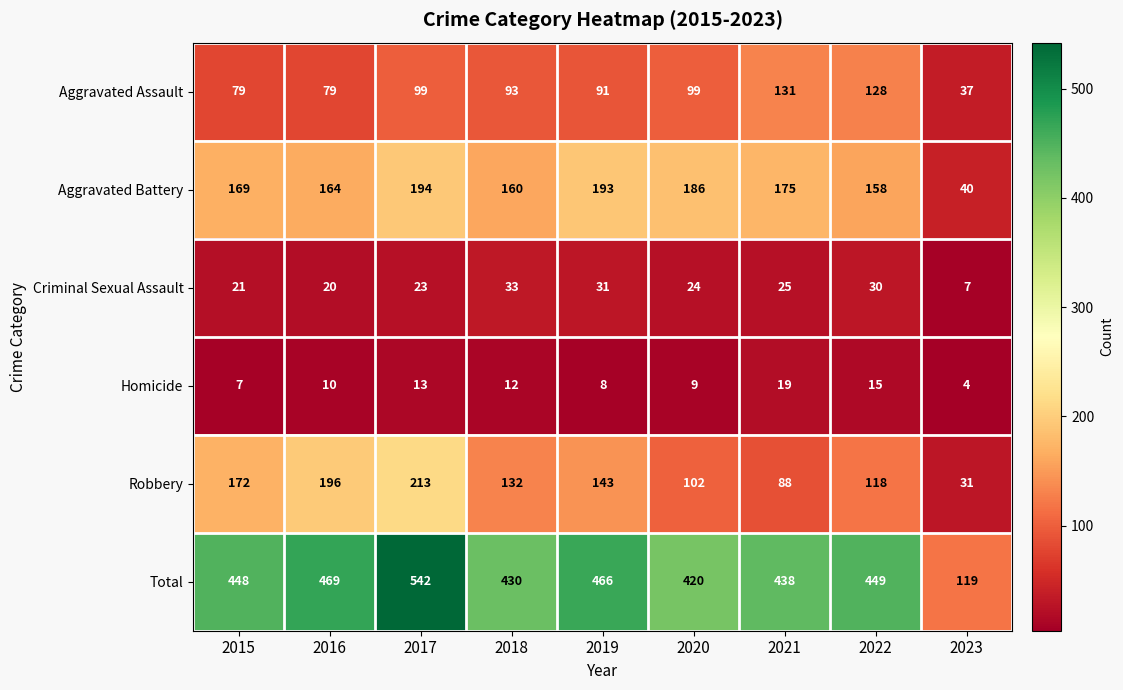

At which category is the sum across all series the highest?

2017